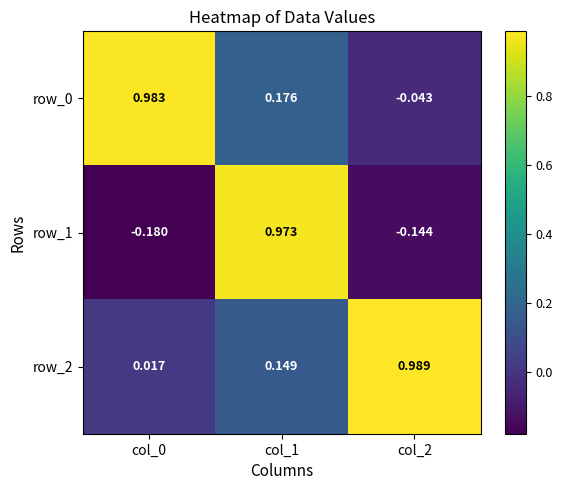

Which series has the largest total across all categories?

row_2